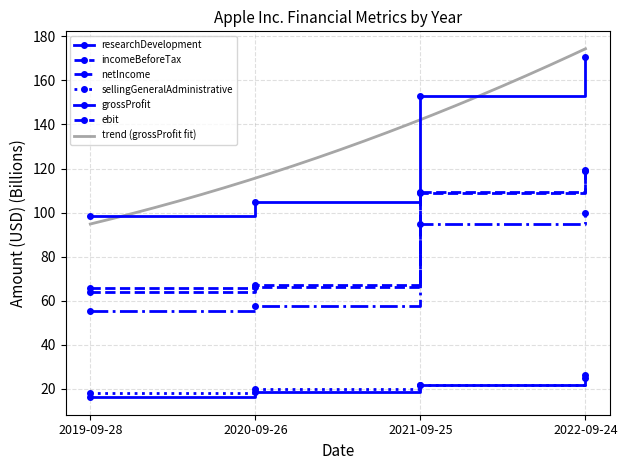

What is the difference between the sellingGeneralAdministrative values at 2021-09-25 and 2019-09-28?

3.7